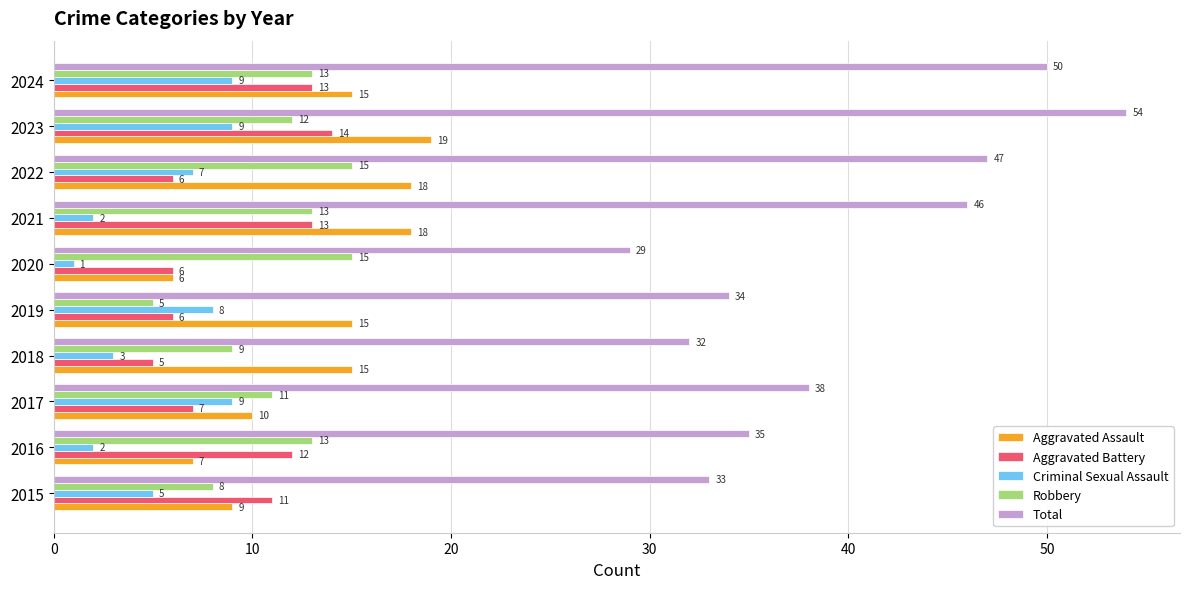

Which category has the highest value in the Total series?

2023